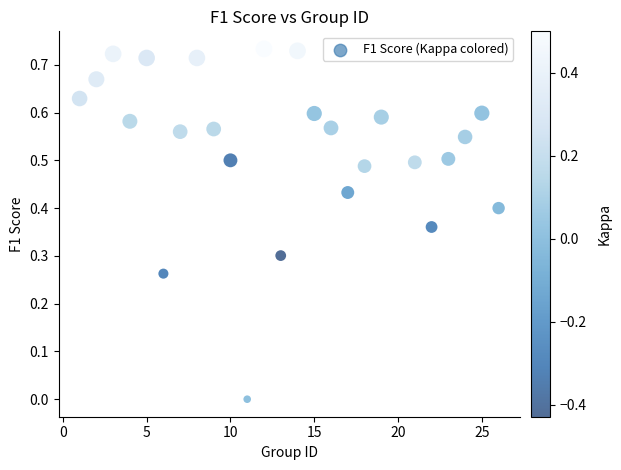

What is the range of X values (max minus min)?

25.0